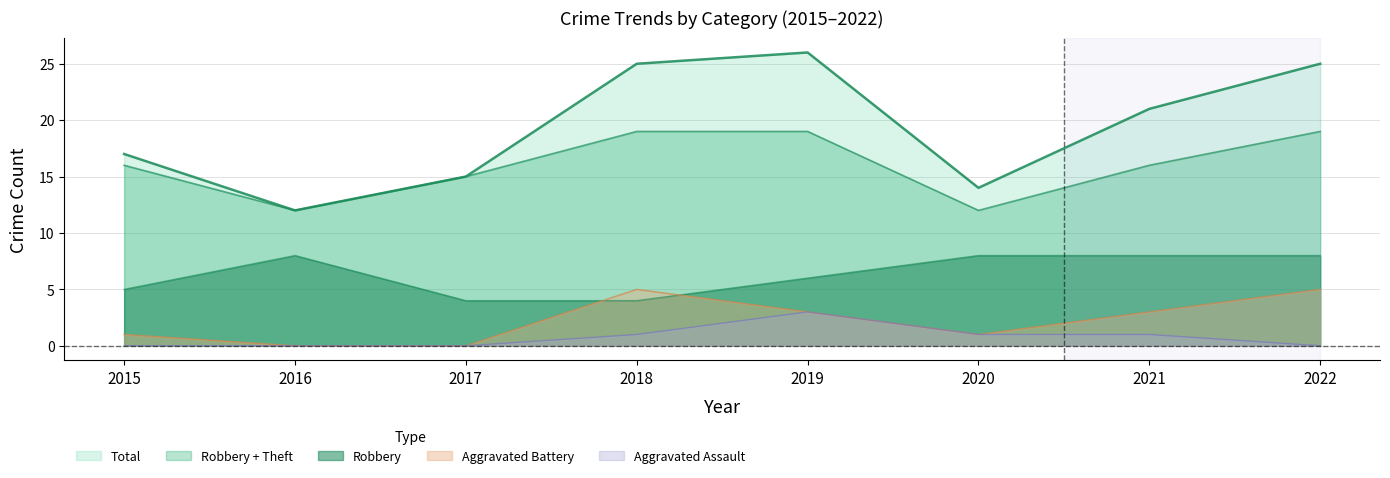

Is it true that Total equals 36 at 2019?

False